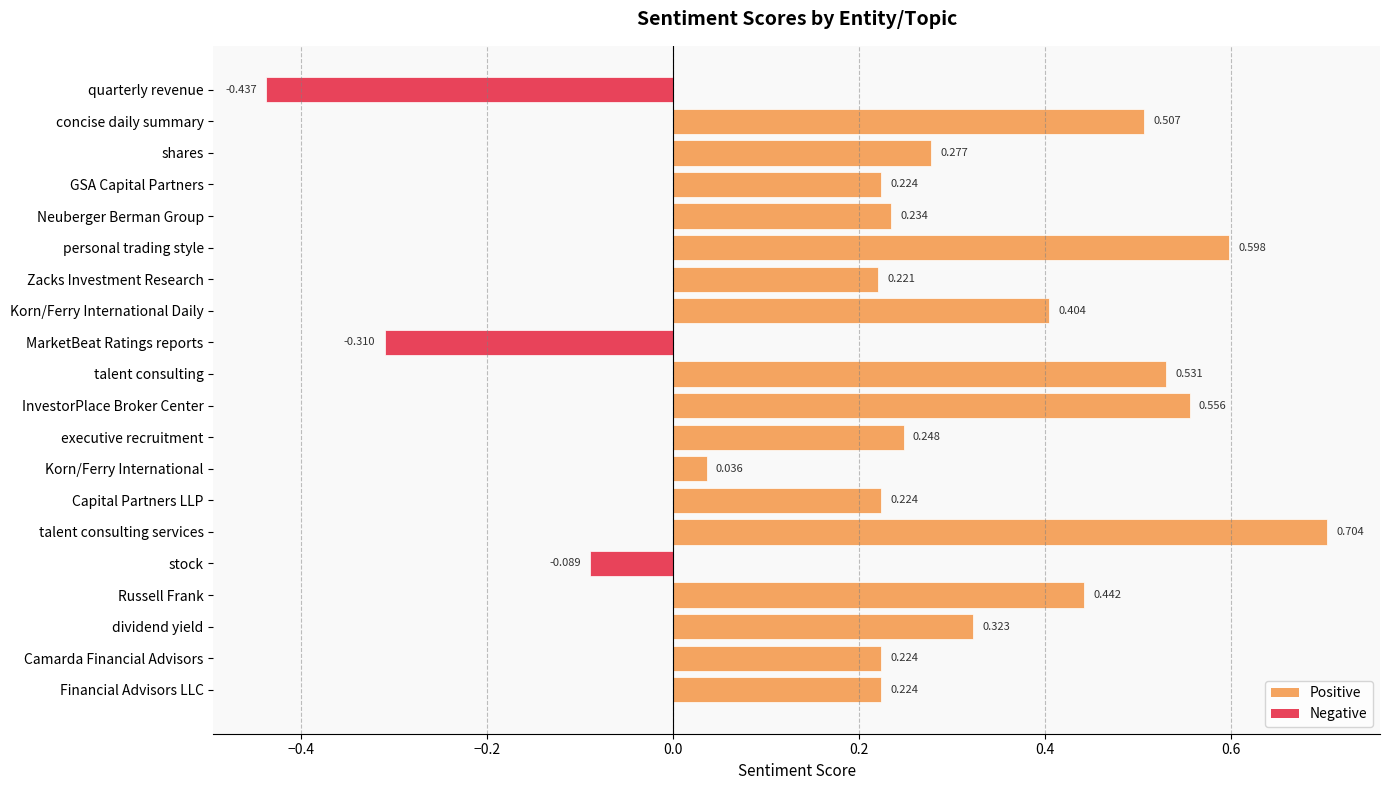

Does the chart contain any negative values?

Yes